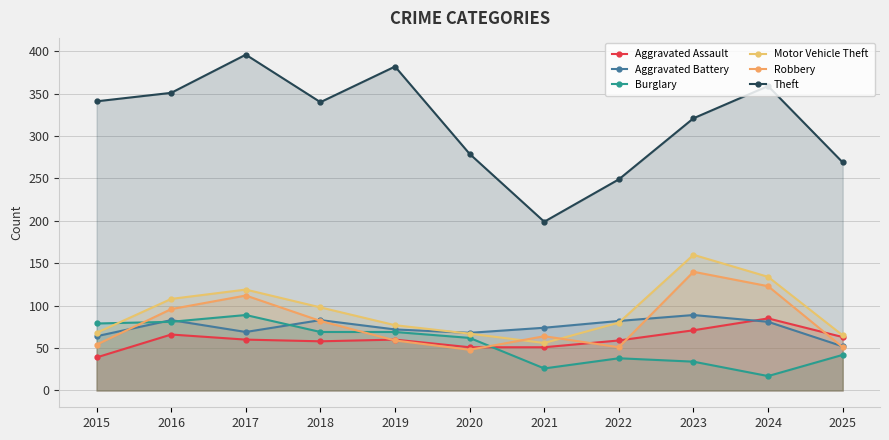

True or false: Theft and Burglary cross at least once.

False